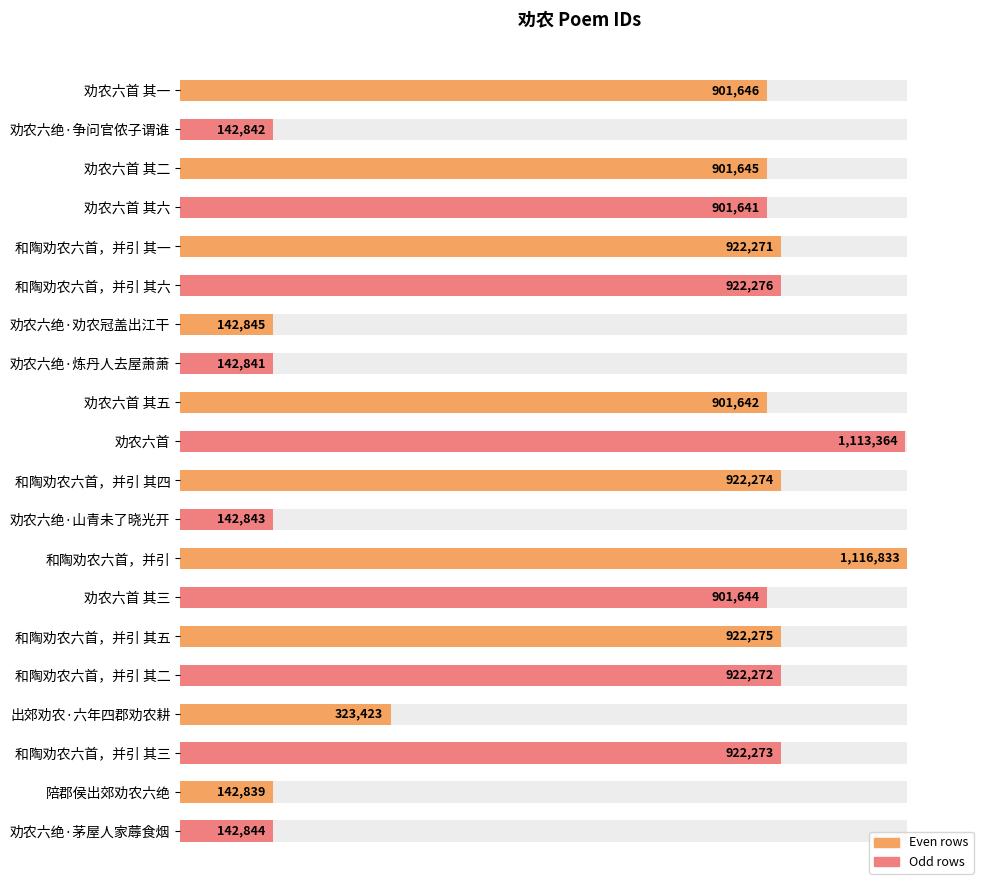

Does the chart contain any negative values?

No